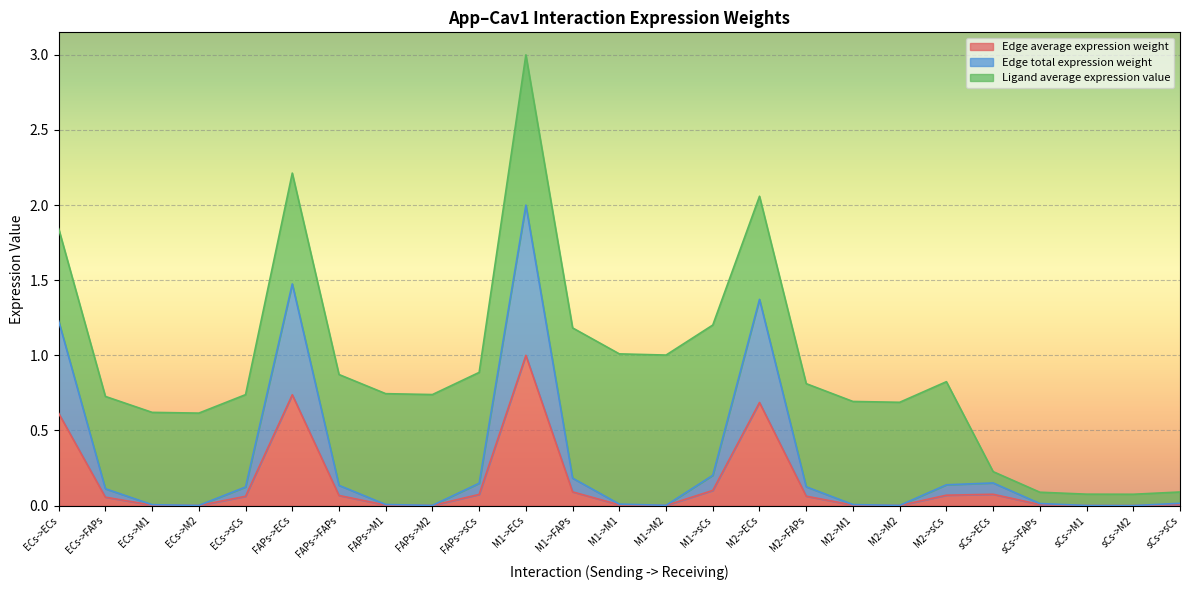

True or false: Edge total expression weight has a value of 0.2 at M2->sCs.

False